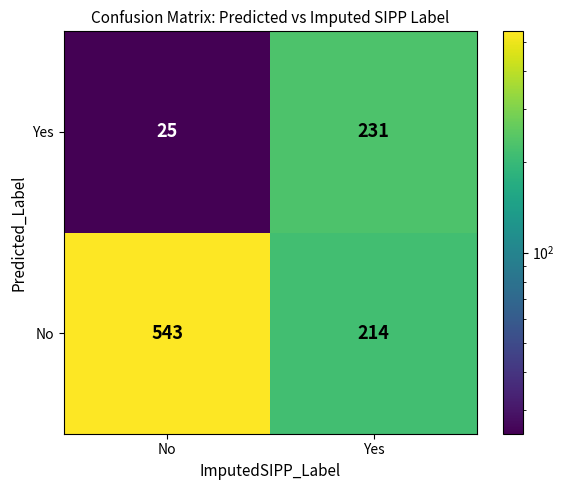

At how many categories does at least one series exceed 308?

1